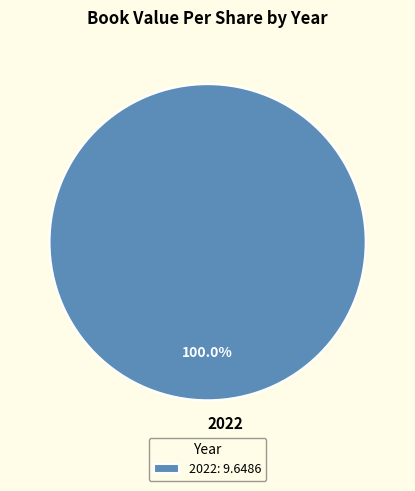

Does 2022 account for over 50% of the chart?

Yes